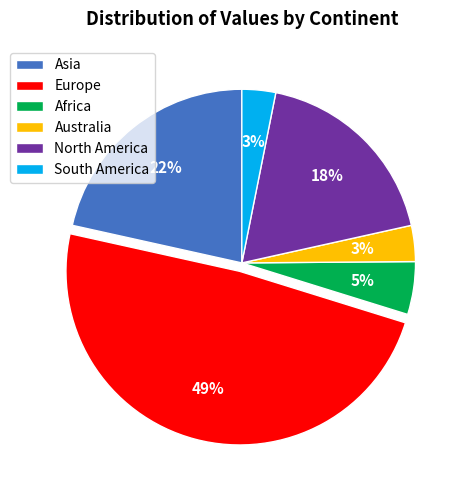

Do Asia and Africa together represent more than half of the pie?

No